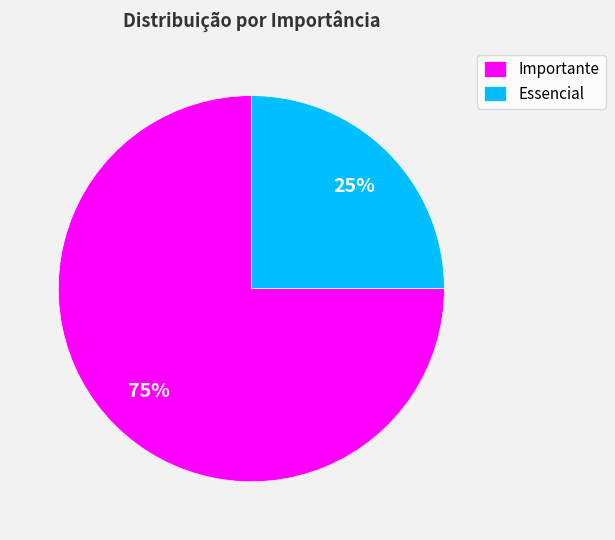

How many segments does this pie chart have?

2